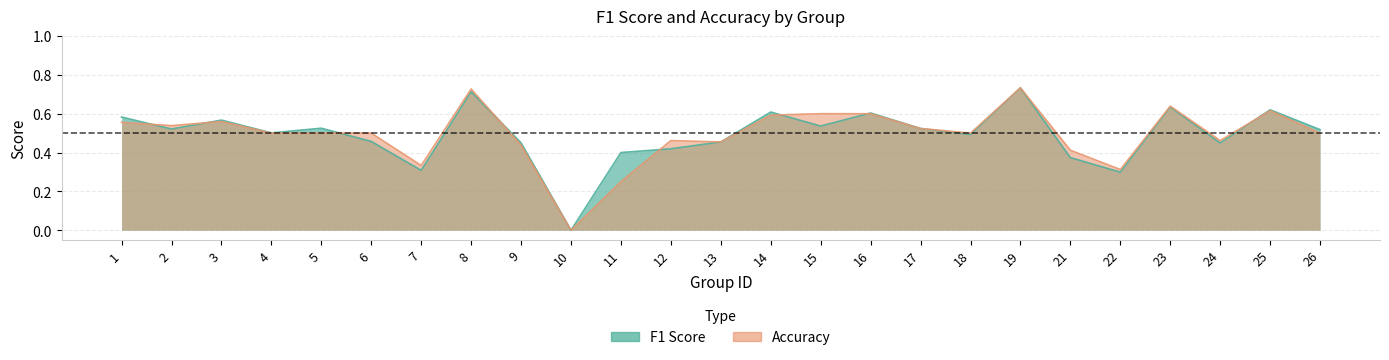

What is the value of the f1 point at the 22nd from the left?

0.6